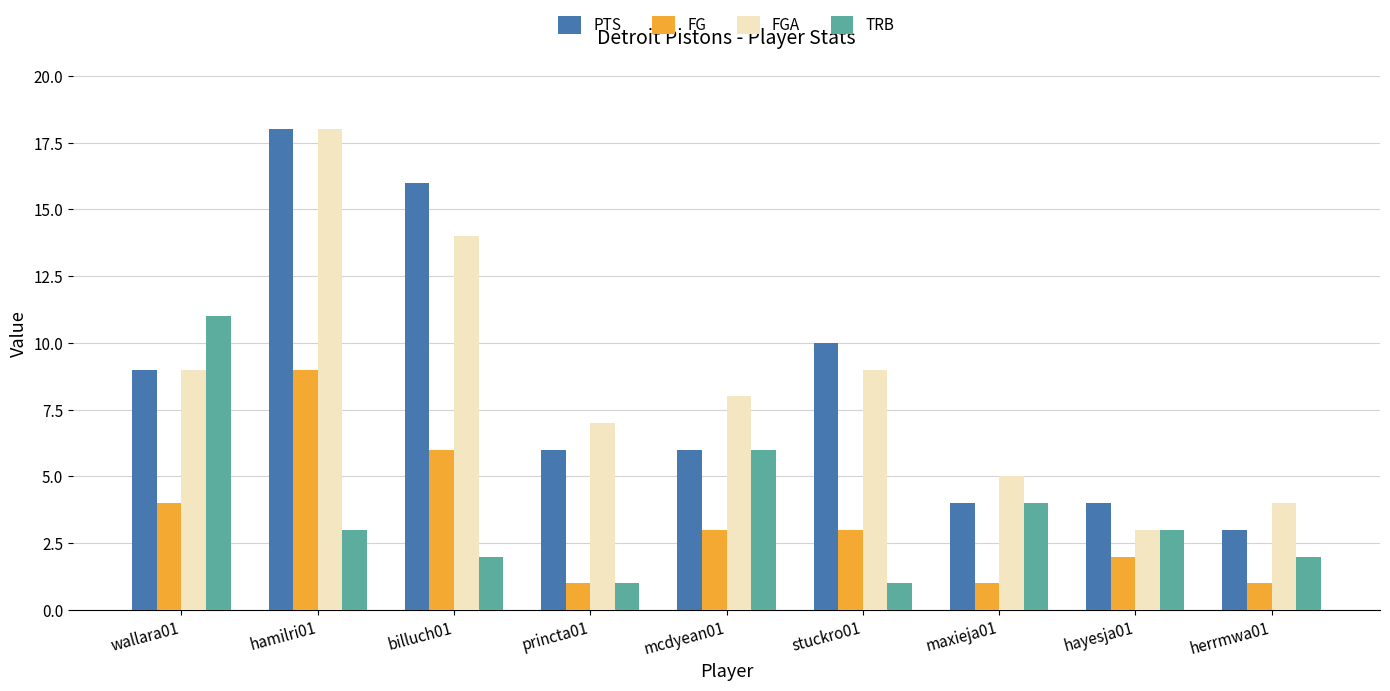

Reading left to right, list all the values displayed in this chart.

PTS: wallara01=9	hamilri01=18	billuch01=16	princta01=6	mcdyean01=6	stuckro01=10	maxieja01=4	hayesja01=4	herrmwa01=3
FG: wallara01=4	hamilri01=9	billuch01=6	princta01=1	mcdyean01=3	stuckro01=3	maxieja01=1	hayesja01=2	herrmwa01=1
FGA: wallara01=9	hamilri01=18	billuch01=14	princta01=7	mcdyean01=8	stuckro01=9	maxieja01=5	hayesja01=3	herrmwa01=4
TRB: wallara01=11	hamilri01=3	billuch01=2	princta01=1	mcdyean01=6	stuckro01=1	maxieja01=4	hayesja01=3	herrmwa01=2